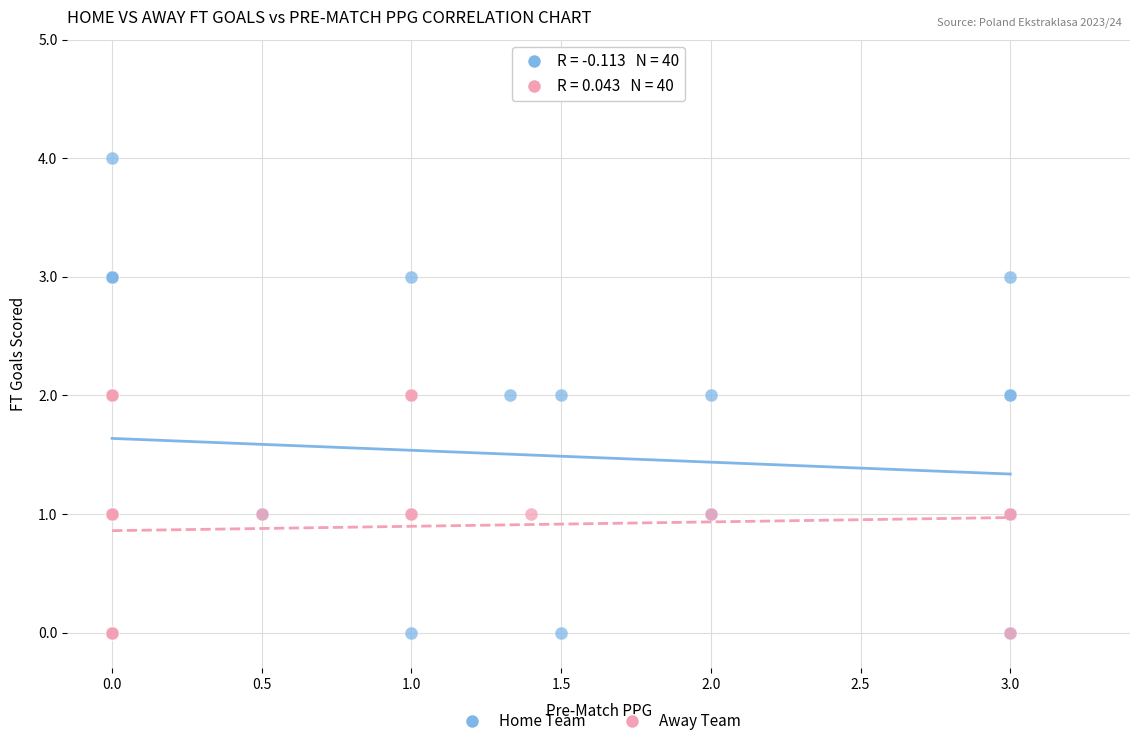

Which series contains the highest Y value?

Home Team